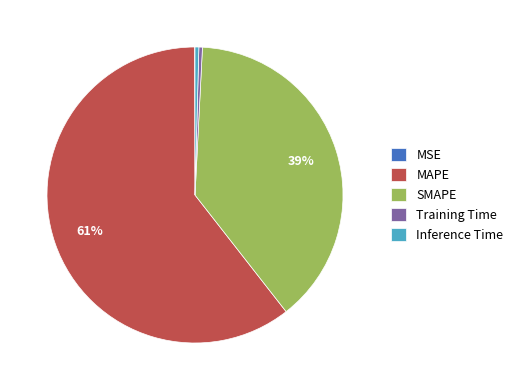

To the nearest percent, what is the average slice percentage?

20%